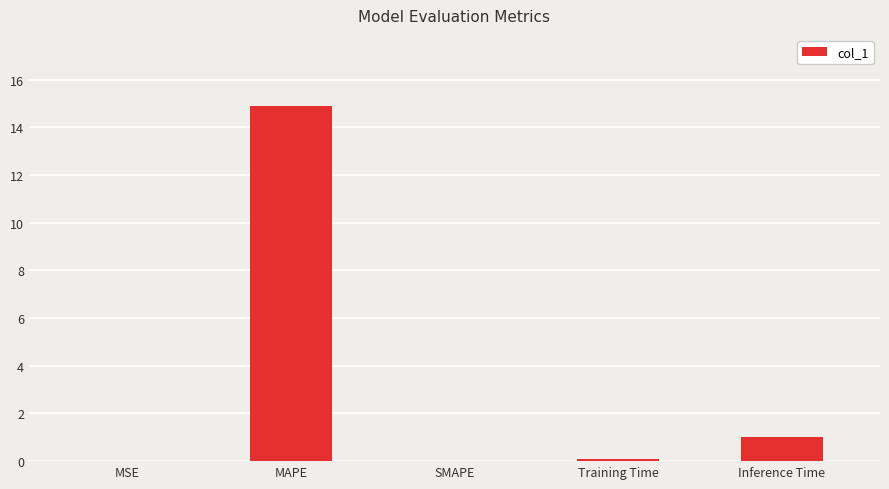

Between Inference Time and MAPE, which is larger?

MAPE